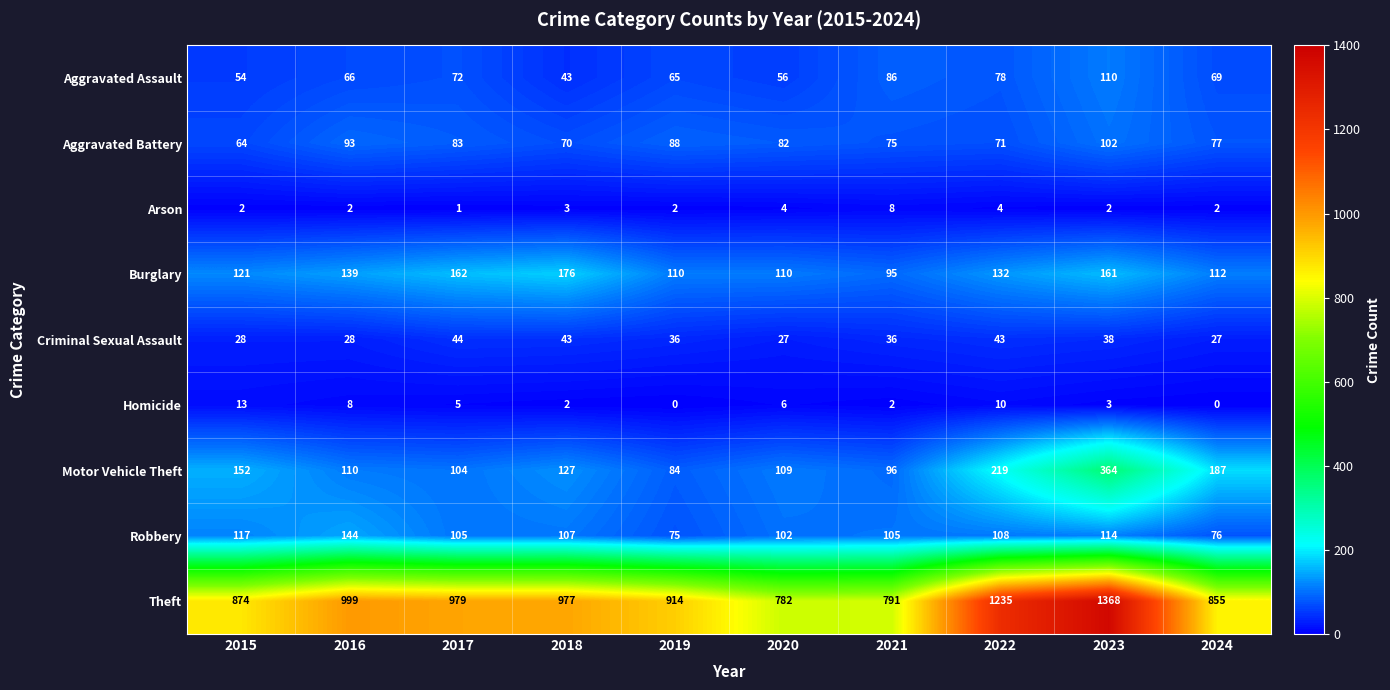

Which series has the largest total across all categories?

Theft